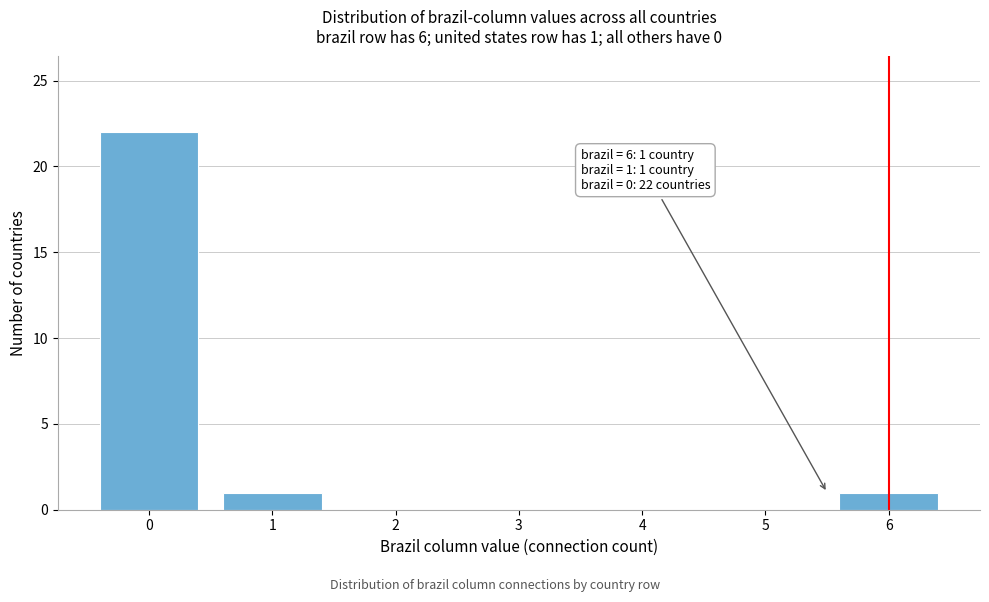

Which range on the x-axis has the tallest bar?

-0.5 to 0.5